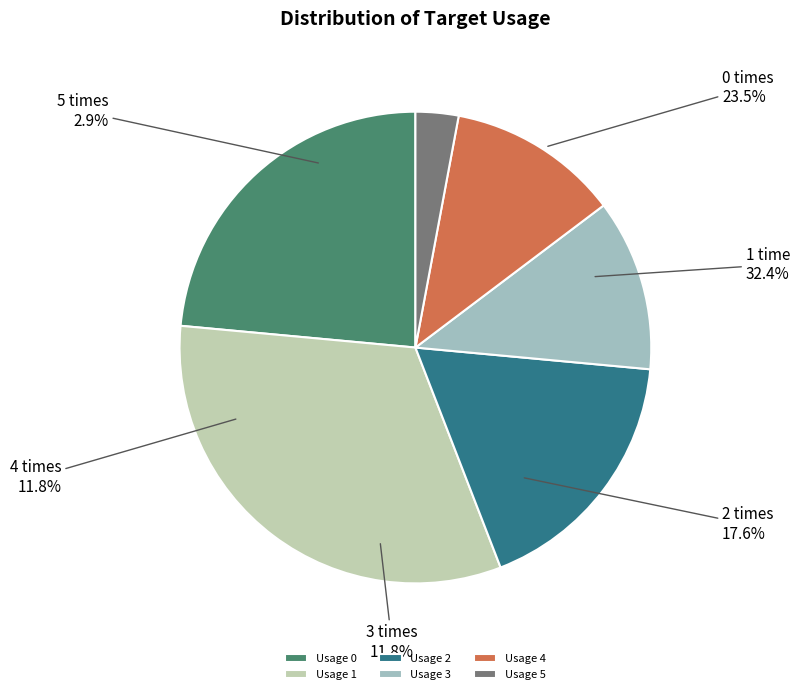

To the nearest percent, what percentage of the pie is Usage 0?

24%